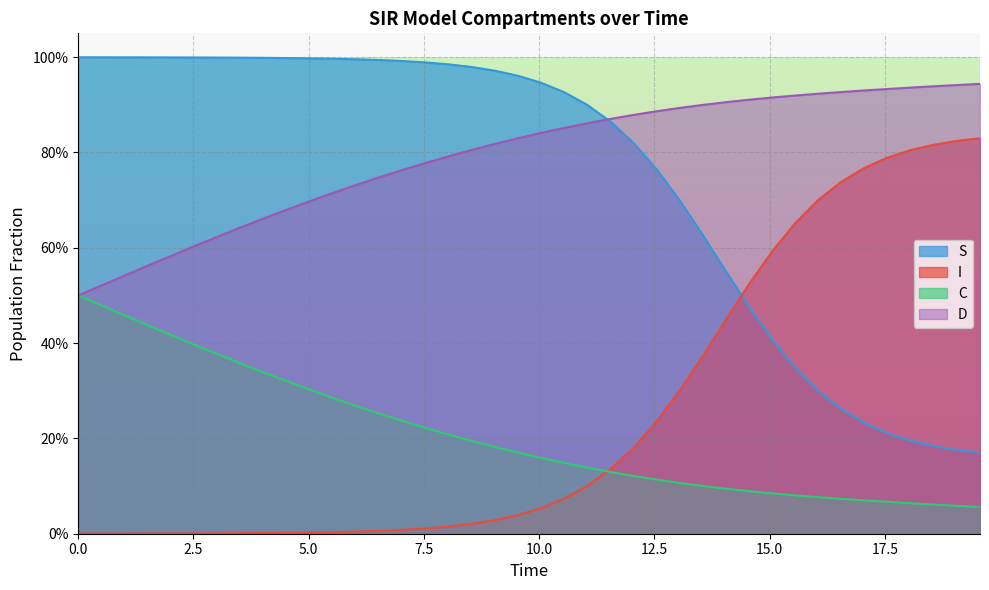

What are all the series names shown in the legend?

S, I, C, D